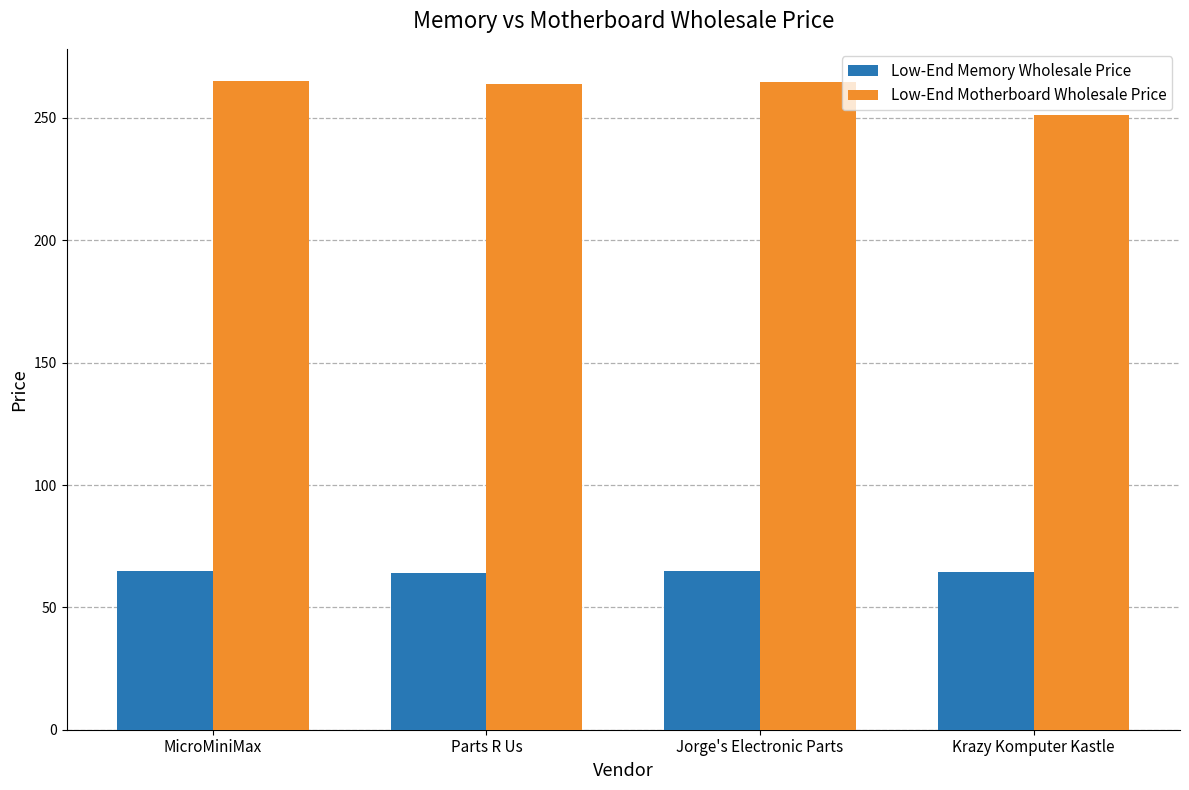

How many bars are there in total?

8